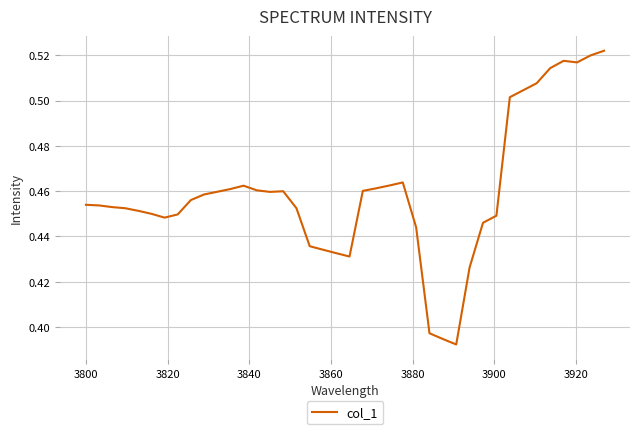

What is the sum of all values?

18.4